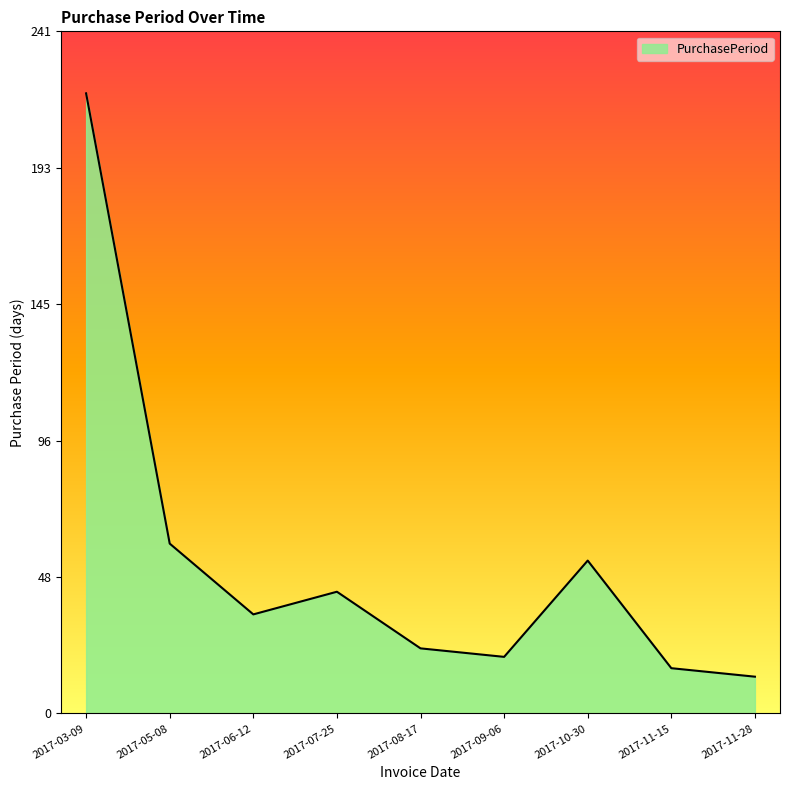

How many interior local peaks (higher than both neighbors) does the data have?

2